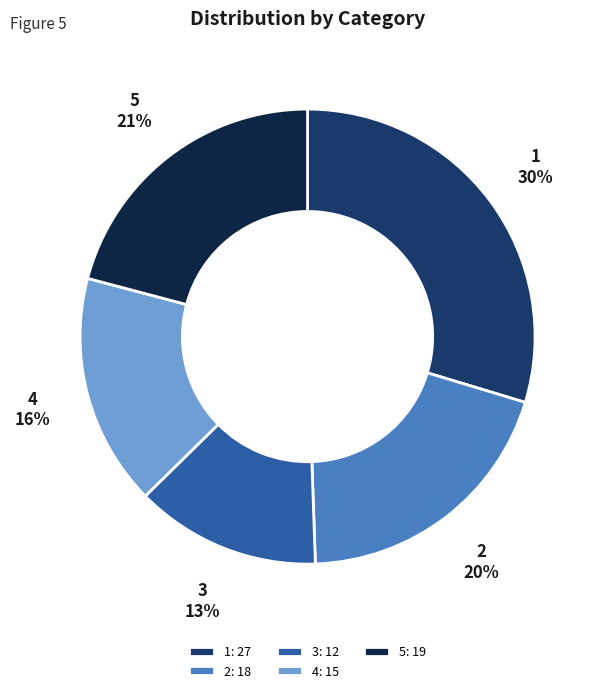

The 1 slice represents 16% of the pie. True or false?

False